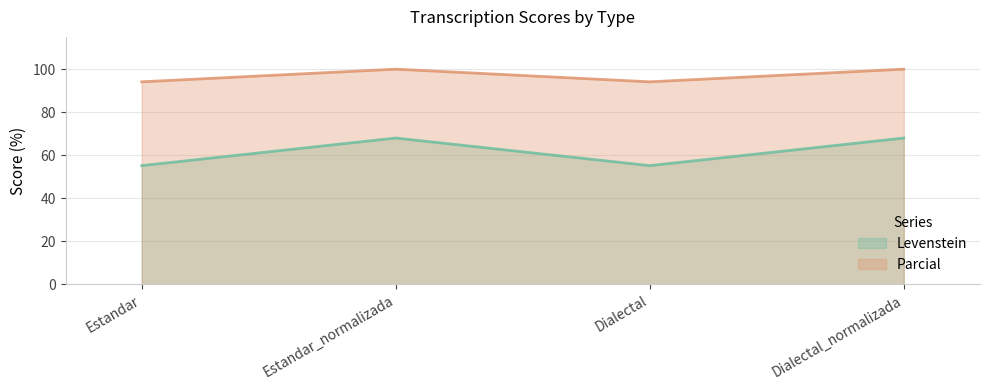

True or false: Parcial has a value of 37.6 at Estandar.

False